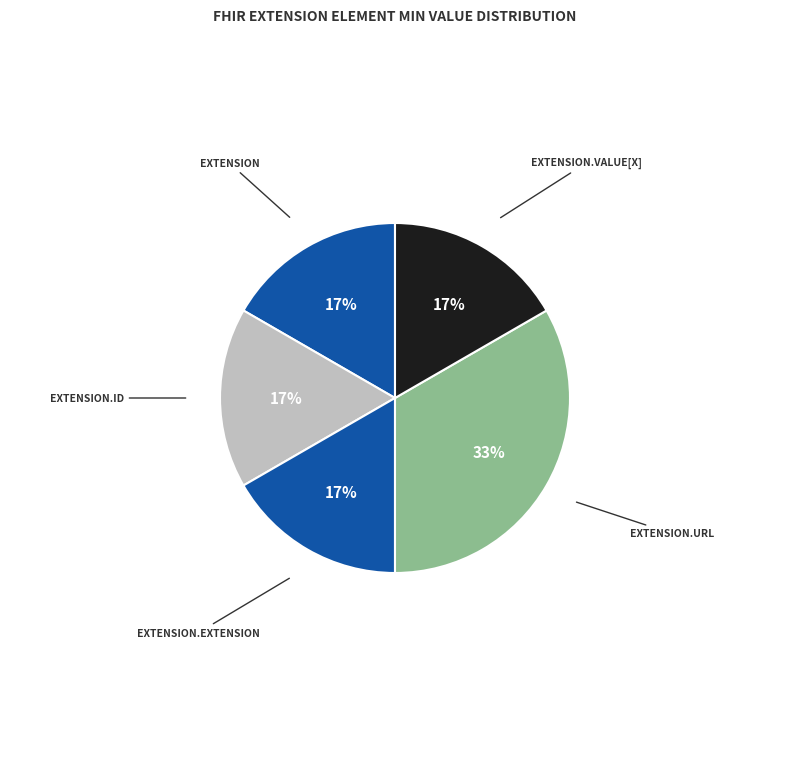

How many slices are in this pie chart?

5